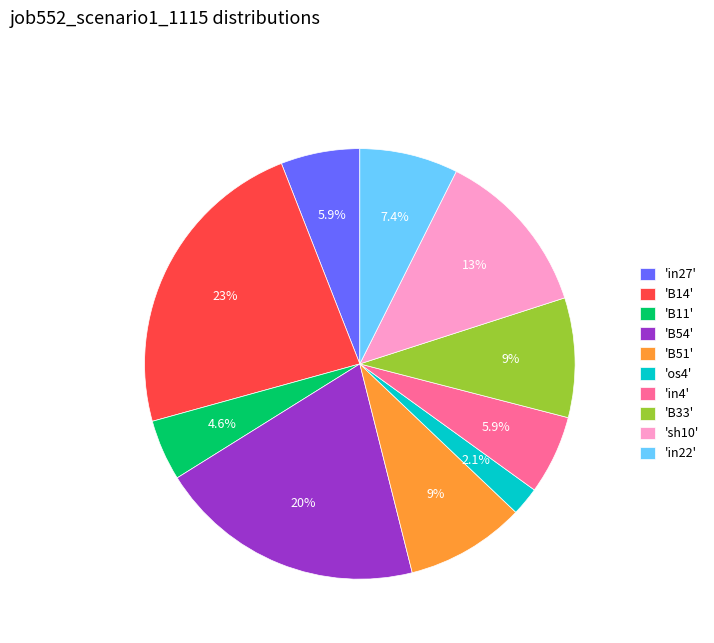

Which slice is the smallest?

'os4'